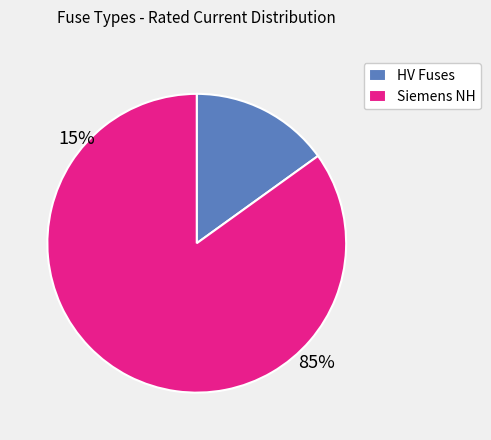

The Siemens NH slice represents 77% of the pie. True or false?

False